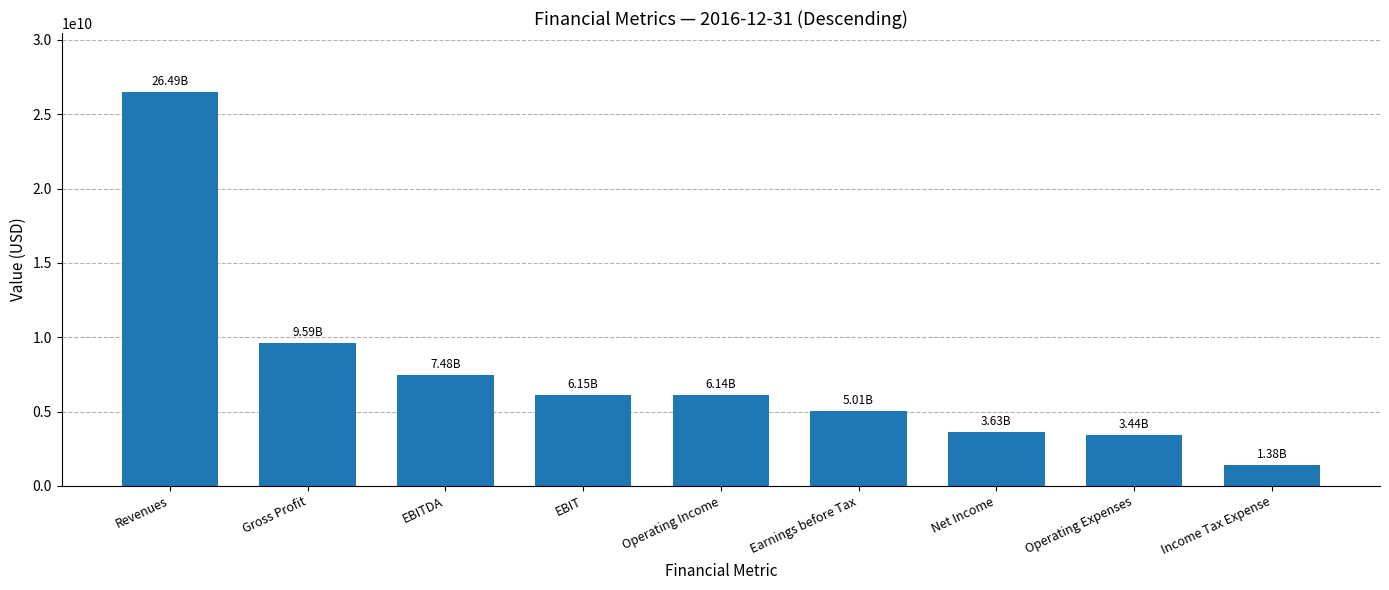

What is the change in value from Revenues to EBIT?

-20340000000